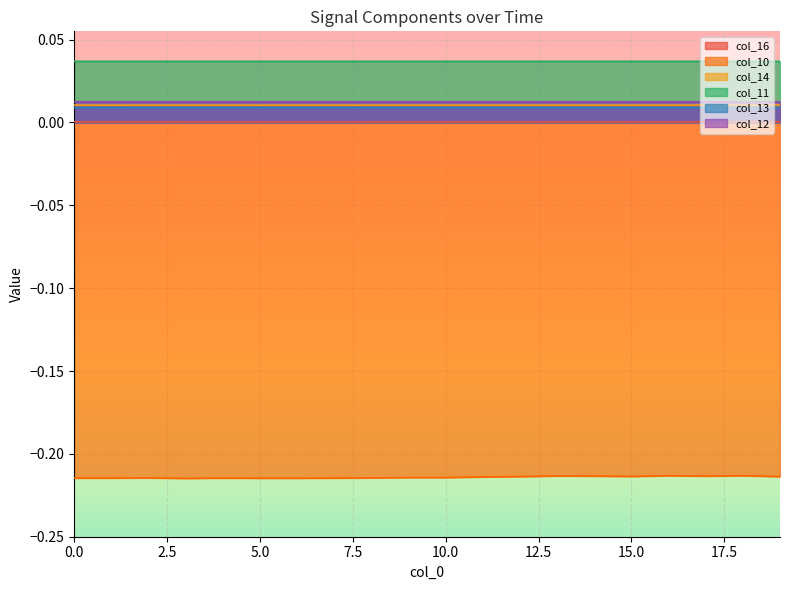

Does the chart display data point markers on the line(s)?

No